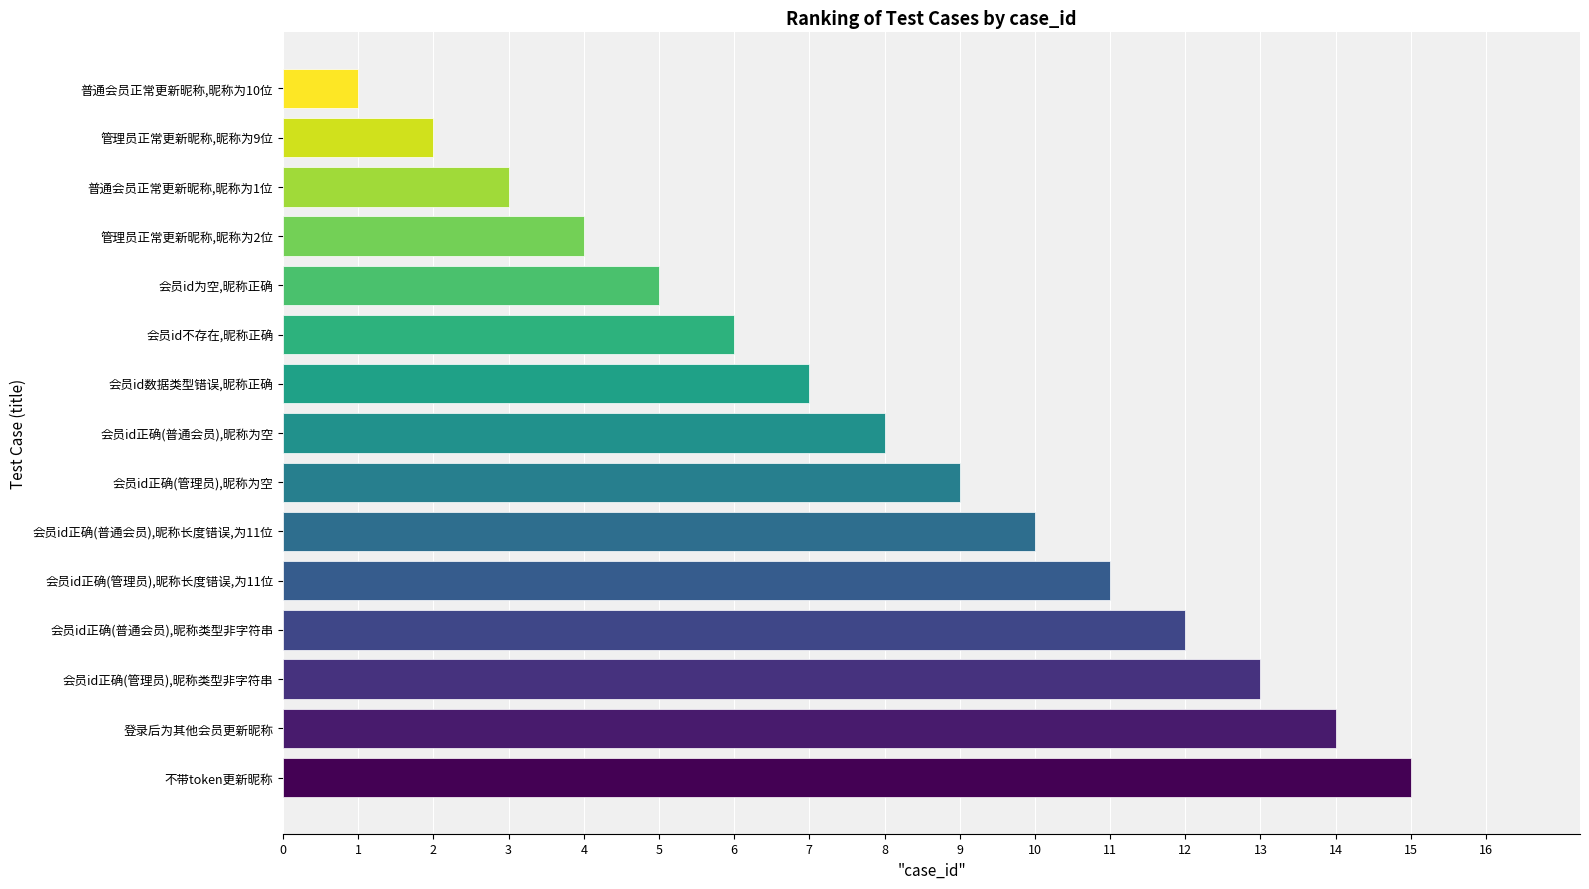

How many series are shown in this chart?

1